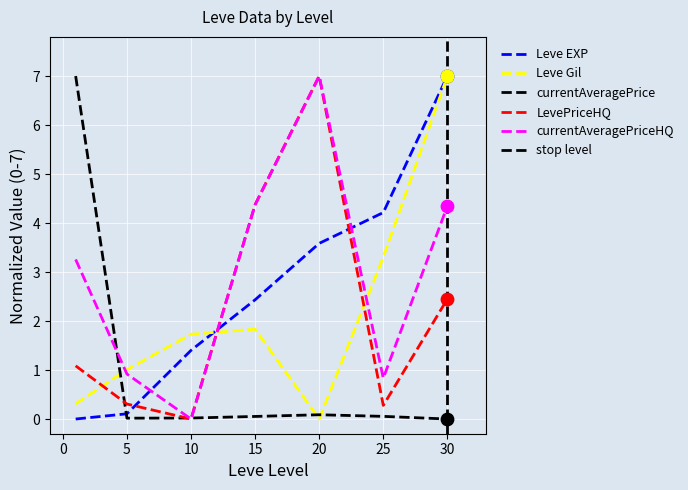

What is the total value across all series at 5?

2.4